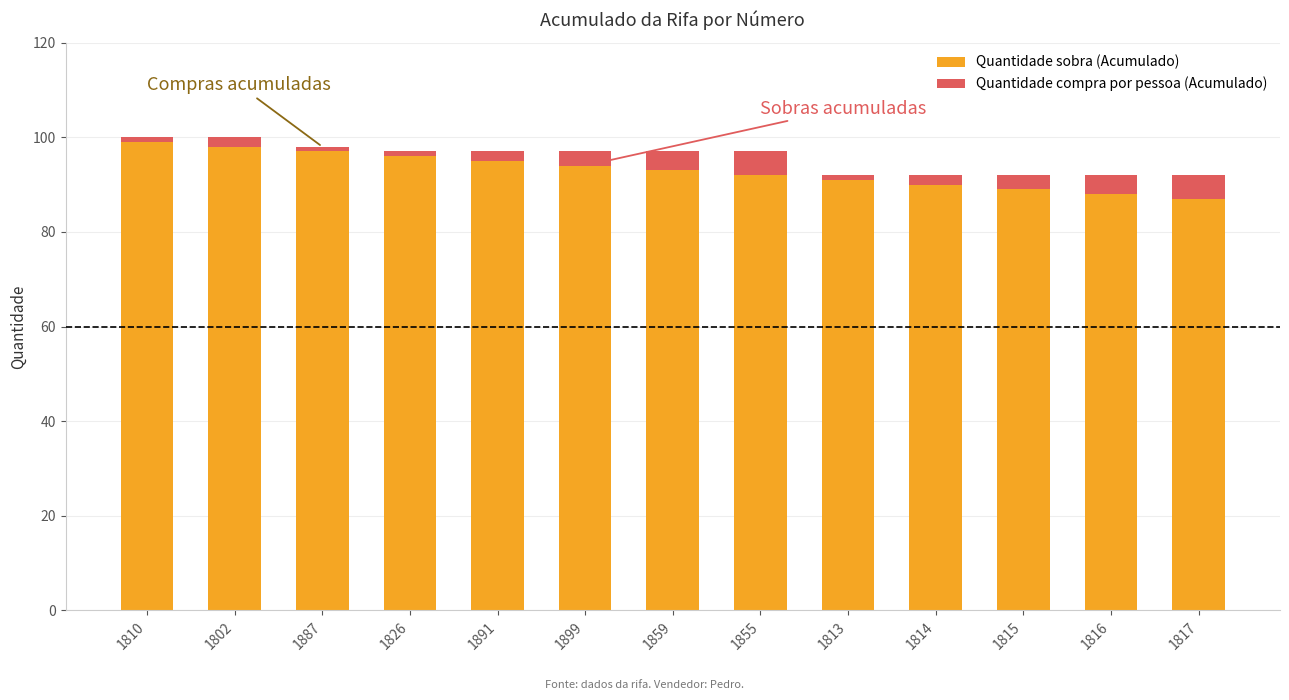

The Quantidade sobra (Acumulado) series shows 130 at 1814. True or false?

False